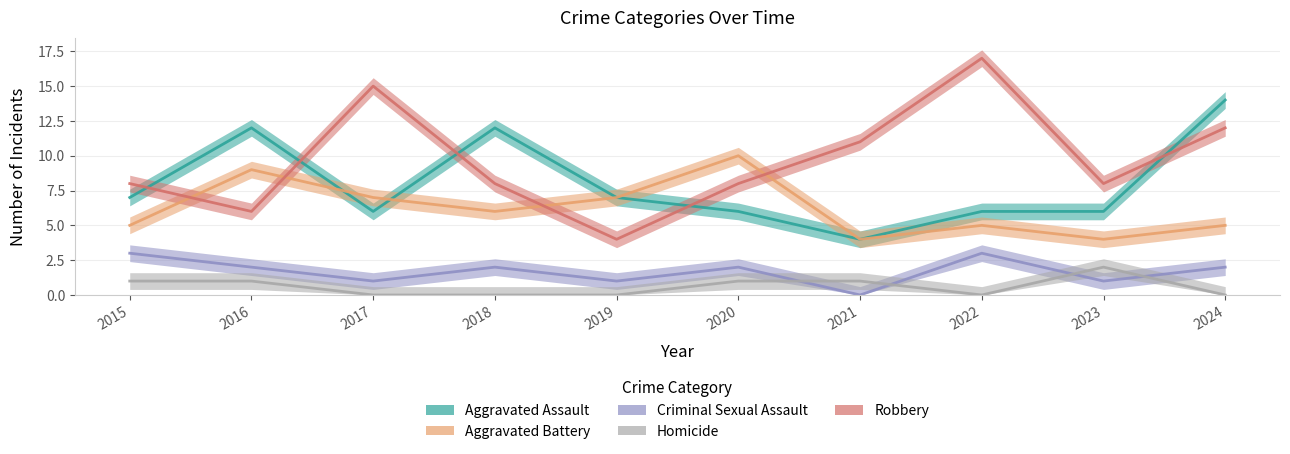

At which label is Homicide closest to 1?

2015